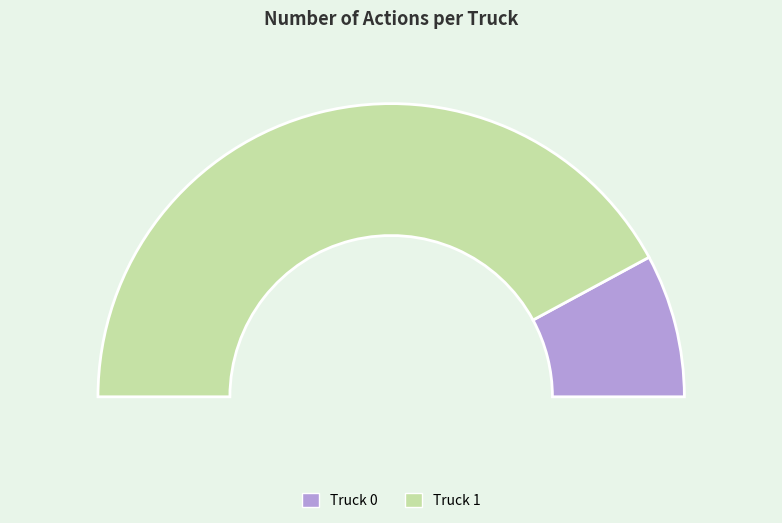

To the nearest percent, what is the difference between the Truck 1 and Truck 0 slice percentages?

68%